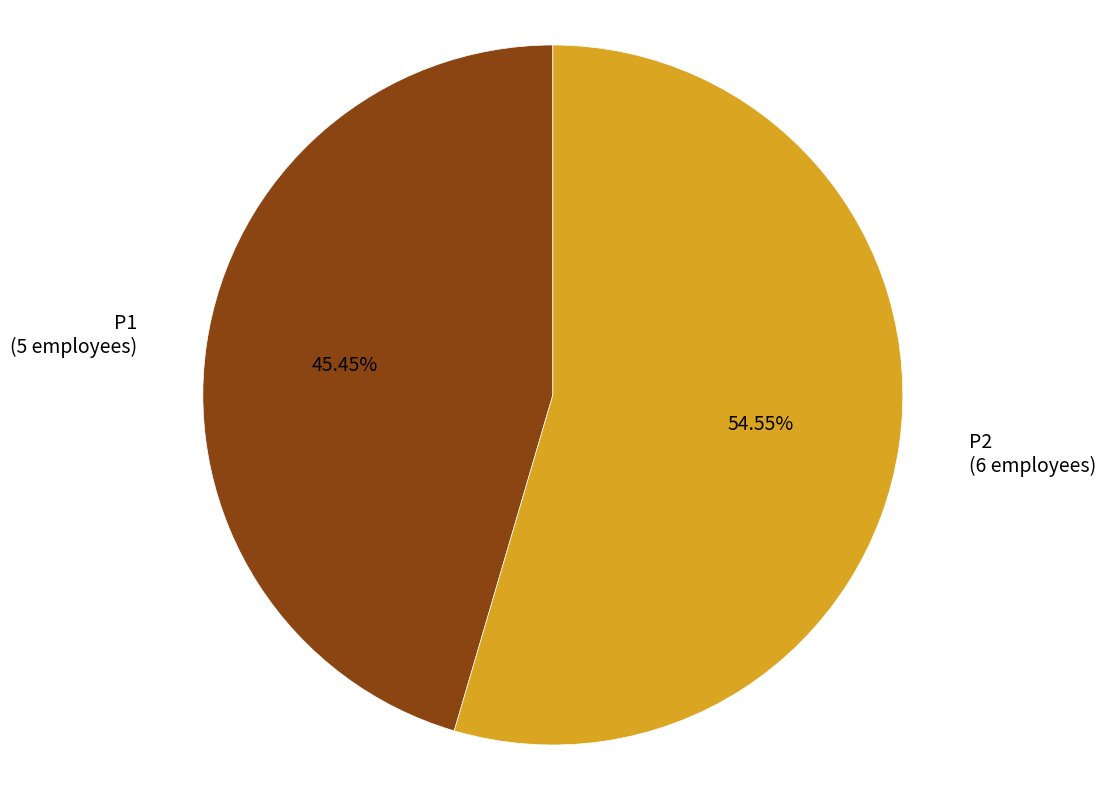

Is there any slice that represents more than half of the pie?

Yes